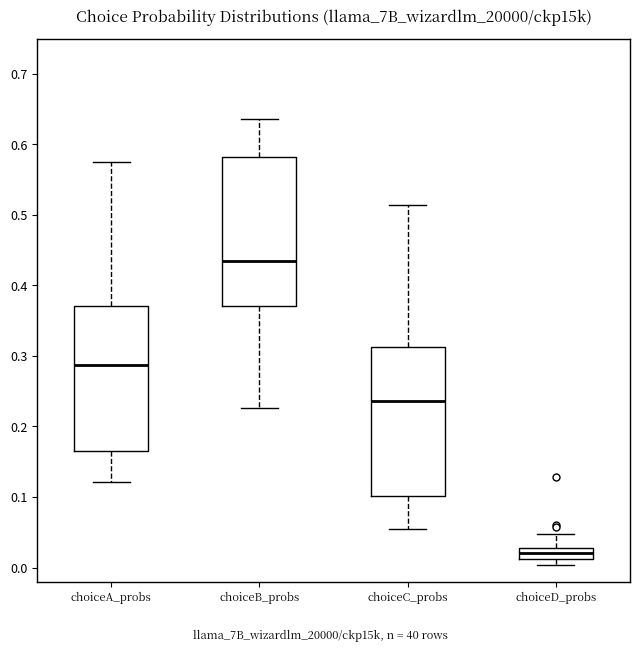

Reading left to right, transcribe this box plot: for each box, give where its median line is, the range the box spans, and where its two whiskers end, as read against the y-axis. The values are not printed on the chart, so give them approximately, as read against the axis.

choiceA_probs: median 0.29, box 0.17 to 0.37, whiskers 0.12 to 0.58
choiceB_probs: median 0.43, box 0.37 to 0.58, whiskers 0.23 to 0.64
choiceC_probs: median 0.24, box 0.10 to 0.31, whiskers 0.05 to 0.51
choiceD_probs: median 0.02, box 0.01 to 0.03, whiskers 0.00 to 0.05